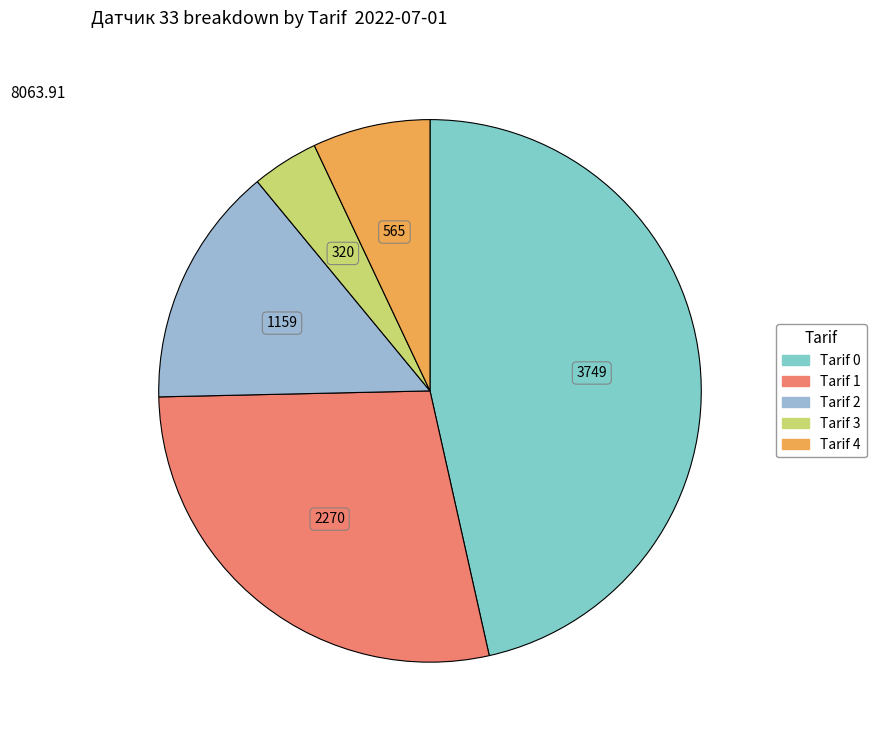

Is the sum of Tarif 0 and Tarif 4 greater than half?

Yes